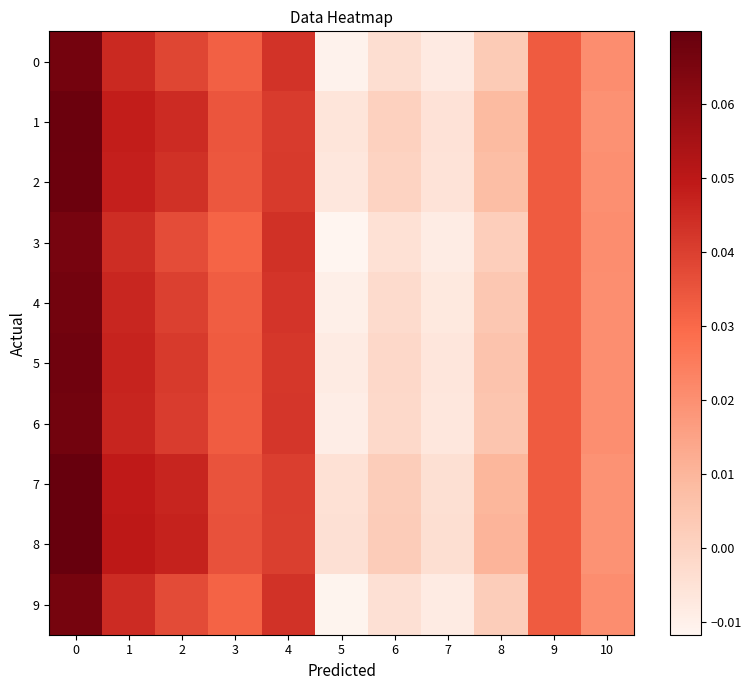

Which series has the largest total across all categories?

8